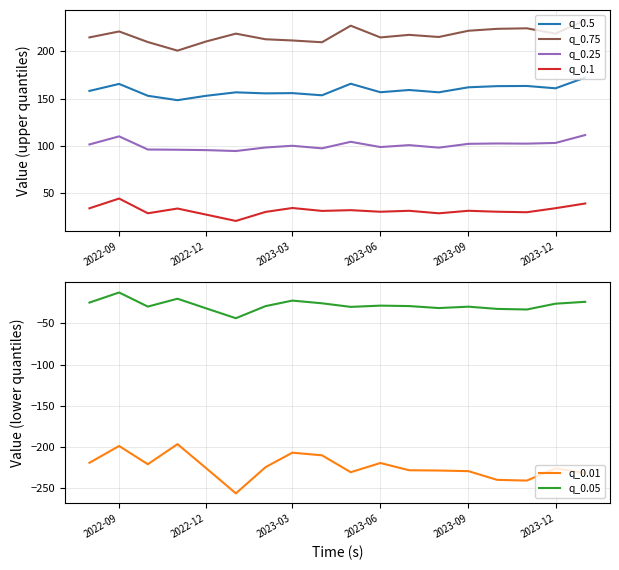

Reading left to right, extract all data points from this chart.

q_0.5: 158.1	165.6	153.0	148.3	153.0	156.6	155.5	155.8	153.5	165.7	156.7	159.1	156.7	162.0	163.2	163.4	160.9	172.3
q_0.75: 214.9	221.2	210.0	200.9	210.6	218.9	212.9	211.6	209.8	227.3	214.9	217.6	215.3	221.9	224.0	224.5	218.9	233.3
q_0.25: 101.3	109.9	96.0	95.8	95.3	94.4	98.1	100.0	97.2	104.2	98.6	100.6	98.0	102.0	102.4	102.2	103.0	111.4
q_0.1: 33.7	44.0	28.4	33.4	26.9	20.2	29.8	34.0	30.9	31.7	30.0	31.0	28.4	31.0	30.0	29.5	33.8	38.7
q_0.01: -219.1	-198.8	-220.9	-196.5	-225.7	-256.2	-224.4	-206.9	-210.1	-230.6	-219.4	-228.2	-228.5	-229.3	-239.8	-240.7	-225.9	-231.6
q_0.05: -24.9	-12.7	-29.8	-20.2	-32.0	-43.9	-29.2	-22.5	-25.8	-30.2	-28.6	-29.1	-31.6	-29.9	-32.6	-33.3	-26.3	-24.0